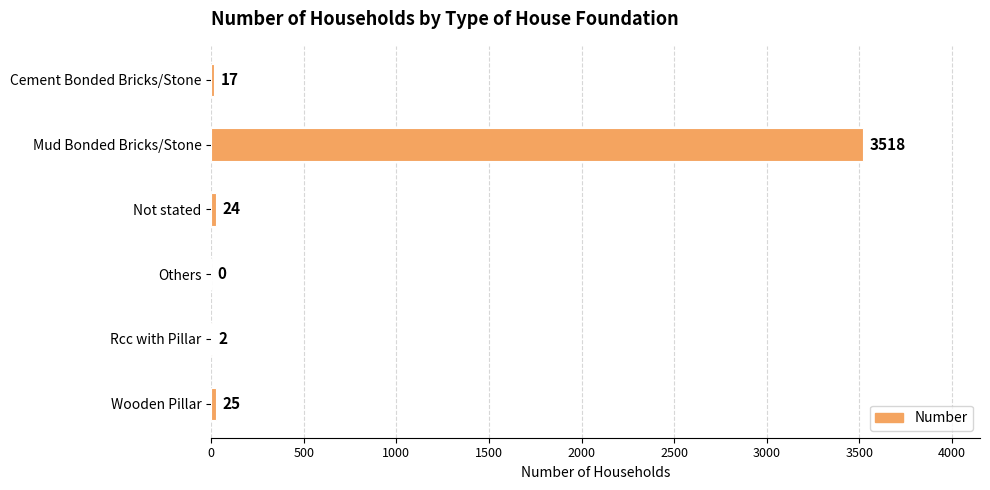

Where is the data nearest to the value 1759?

Wooden Pillar